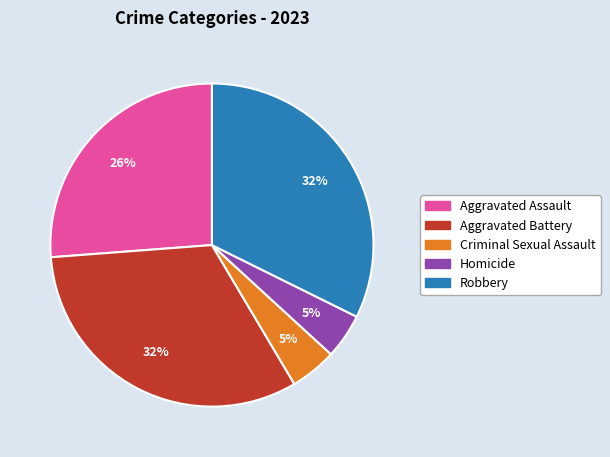

How many segments does this pie chart have?

5